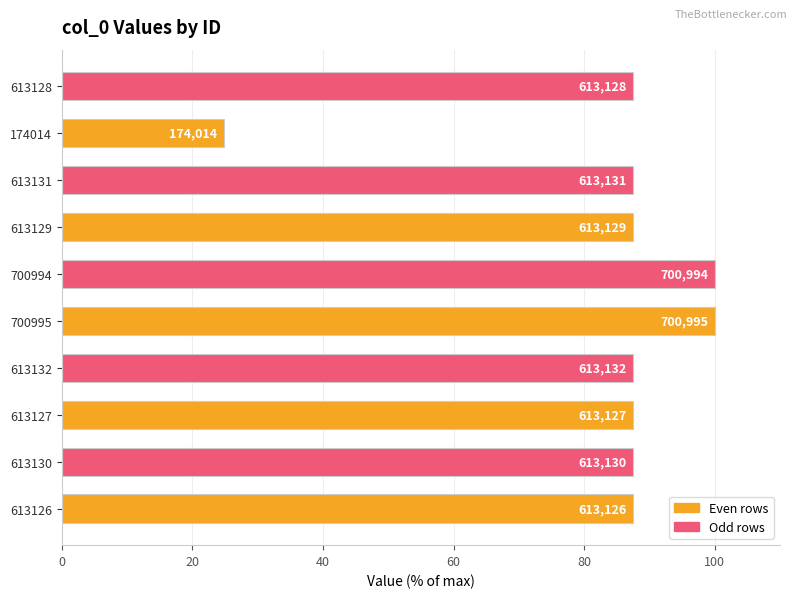

Are the bars horizontal?

Yes